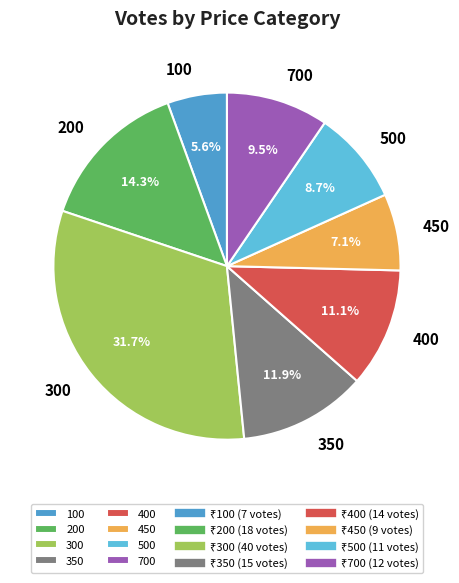

What portion of the pie excludes 350?

88.1%